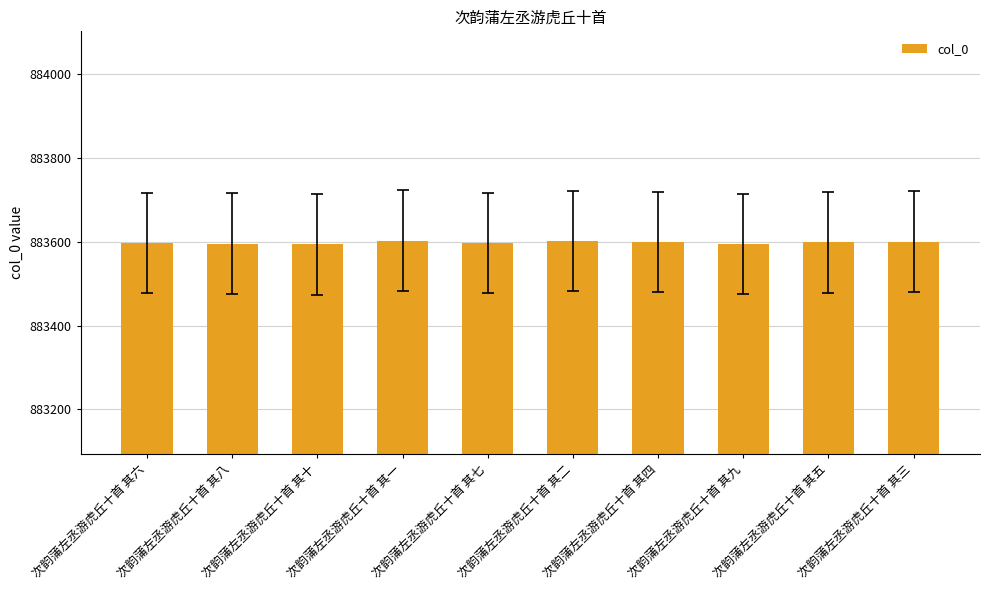

What is the smallest value displayed?

883594